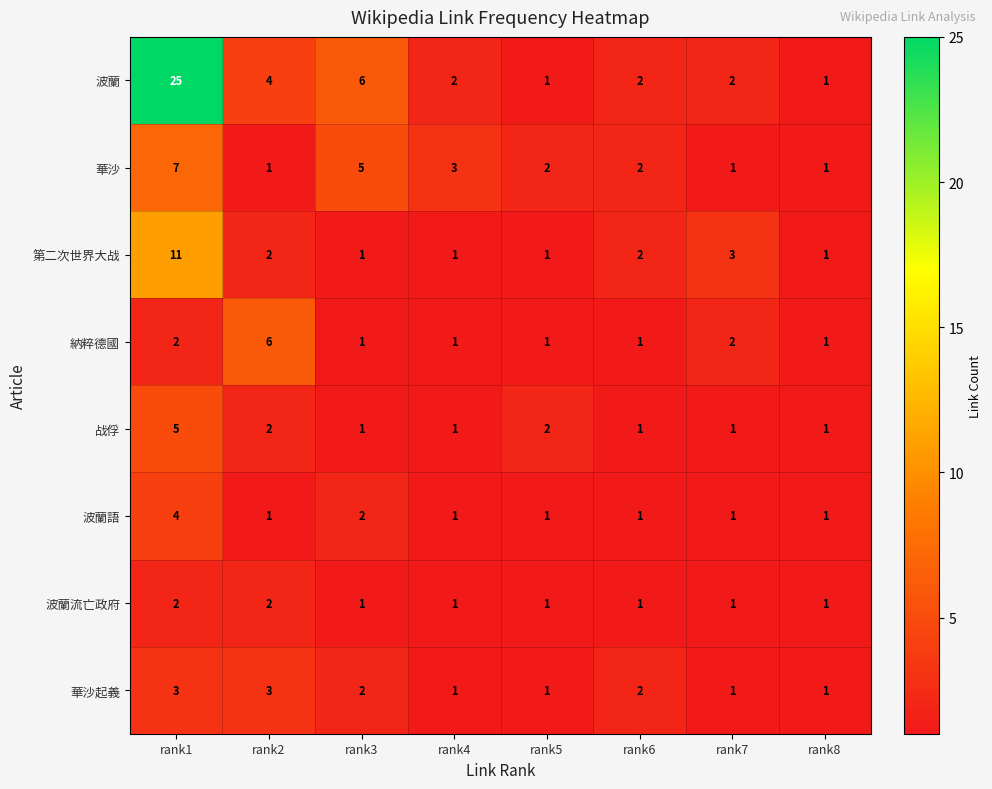

The value of 華沙 at rank1 is 1. True or false?

False